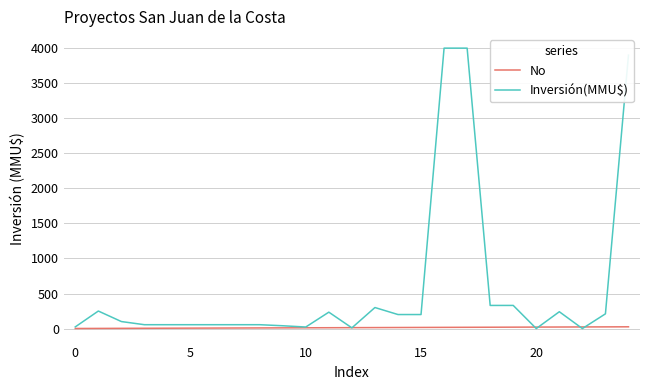

Which series has the largest total across all categories?

Inversión(MMU$)